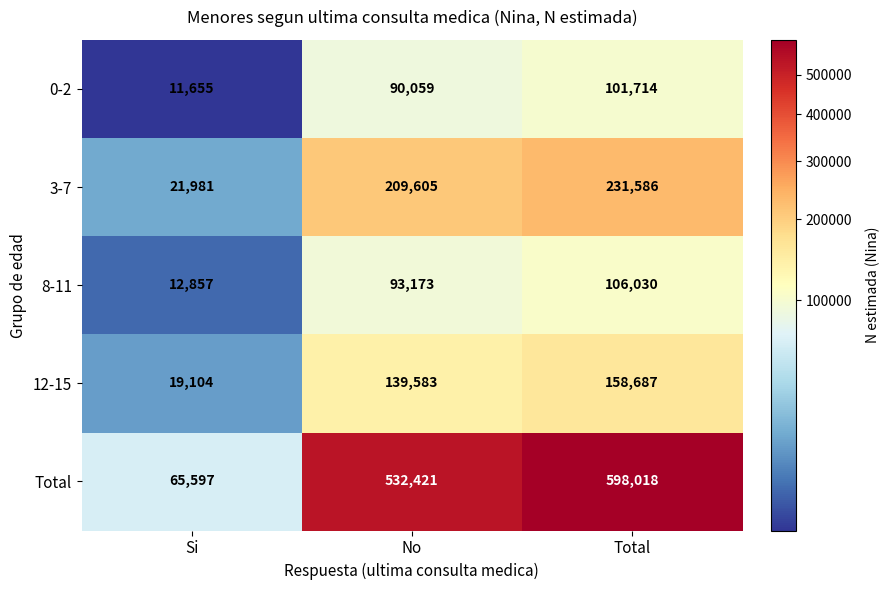

How many data points does each series have?

3